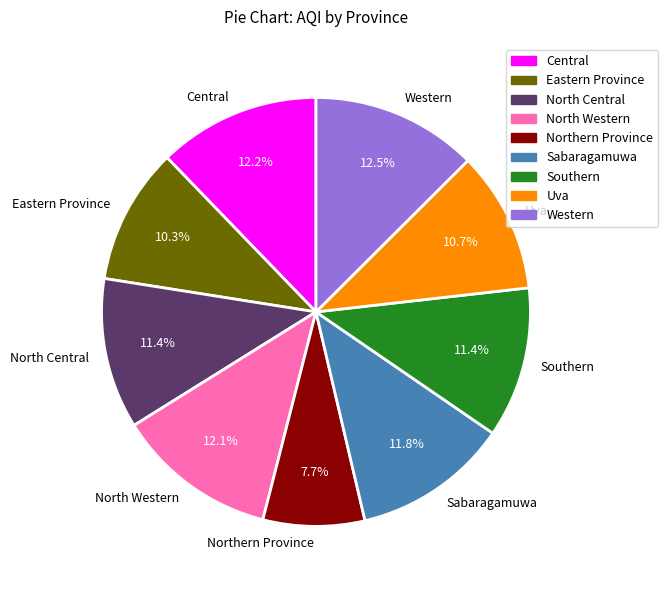

Count the number of slices in the pie.

9